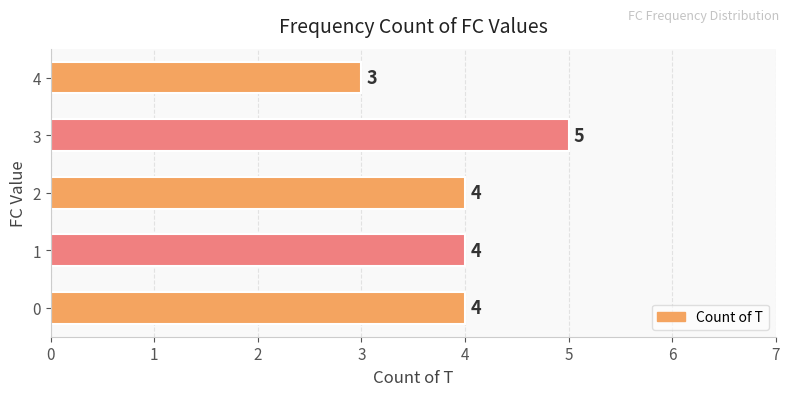

Between 1 and 3, which is larger?

3